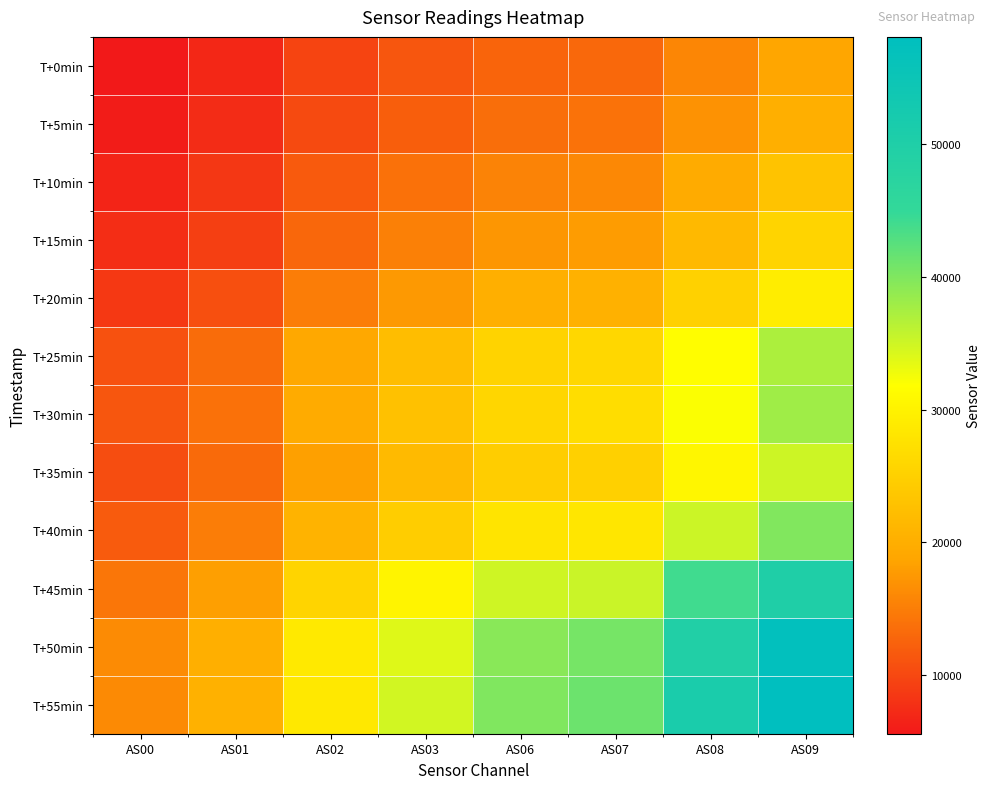

What is the total value across all series at AS02?

220126